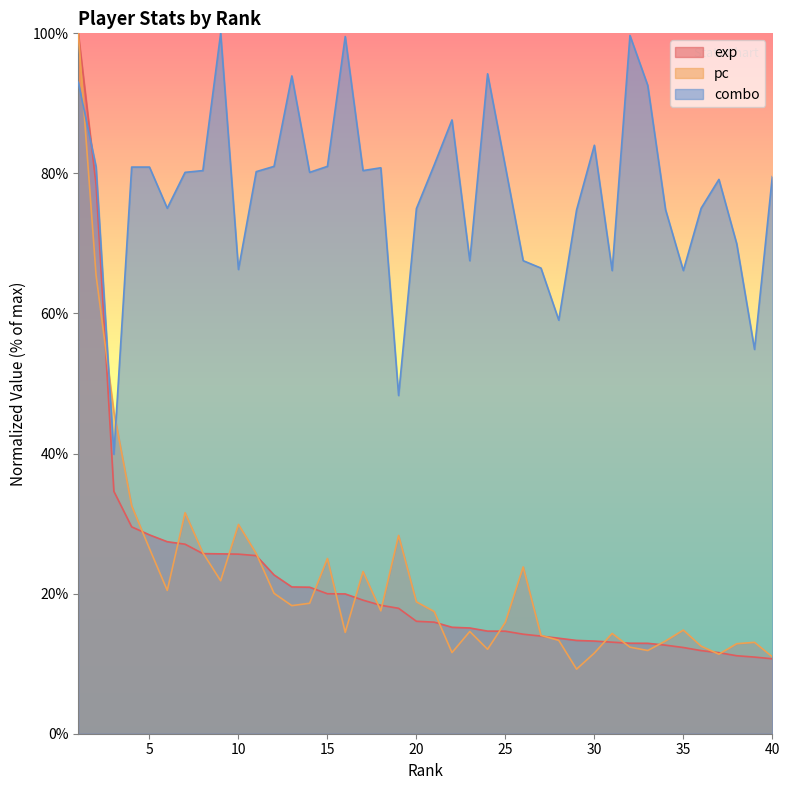

What is the spread (max minus min) of values at 25?

66.3